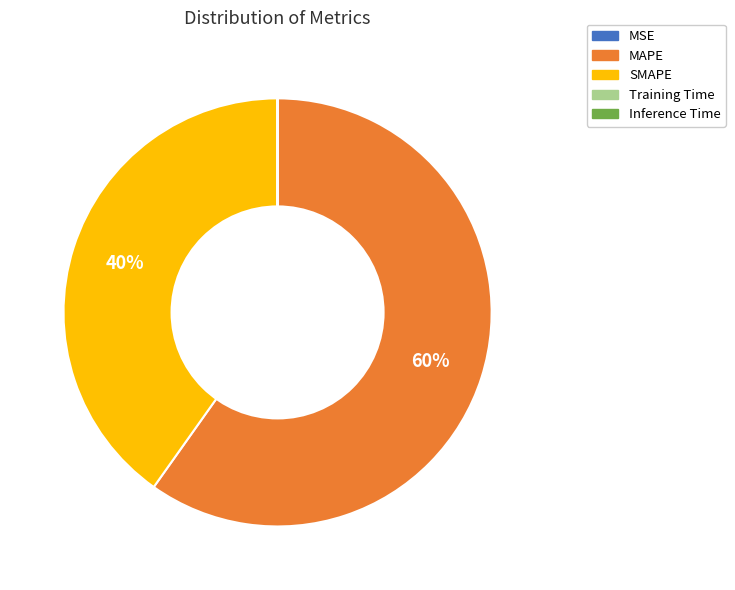

True or false: MAPE accounts for 67% of the total.

False